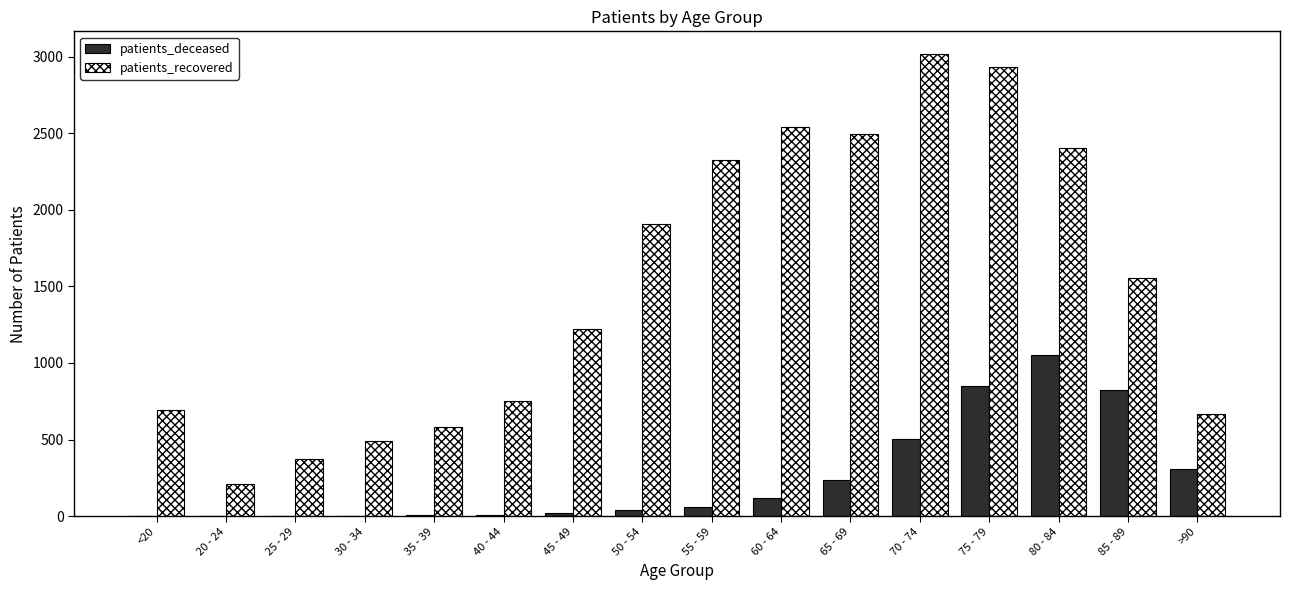

Which series has the widest spread of values?

patients_recovered